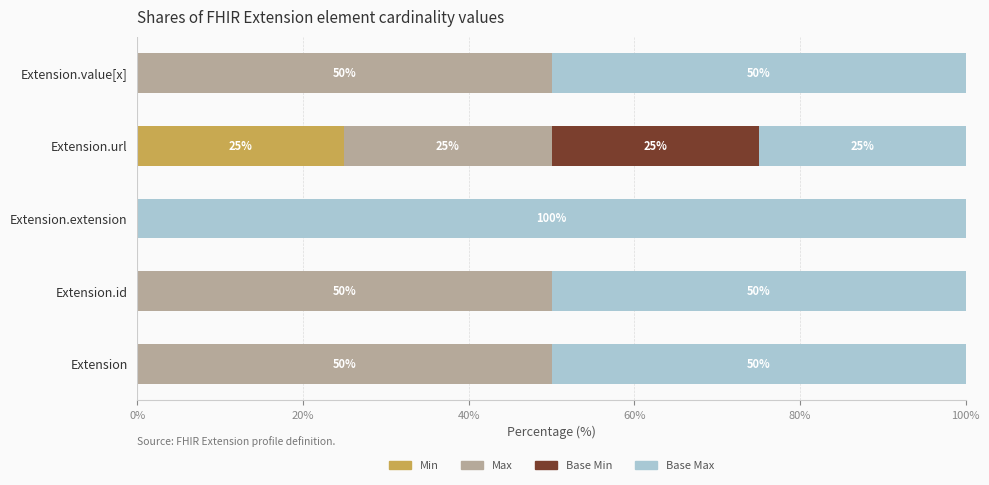

Which category has the highest value in the Min series?

Extension.url